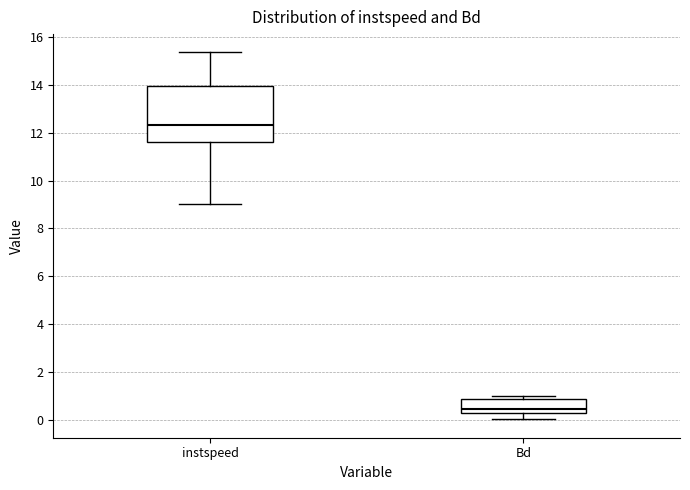

Where does the median line of the box for Bd sit on the y-axis? The values are not printed on the chart, so give them approximately, as read against the axis.

0.4